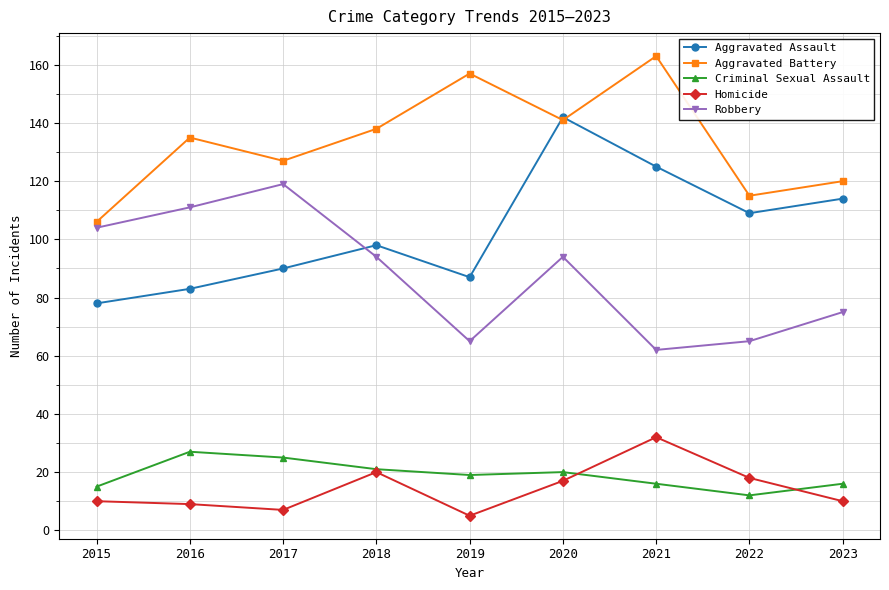

What is the difference between the highest and lowest values at 2020?

125